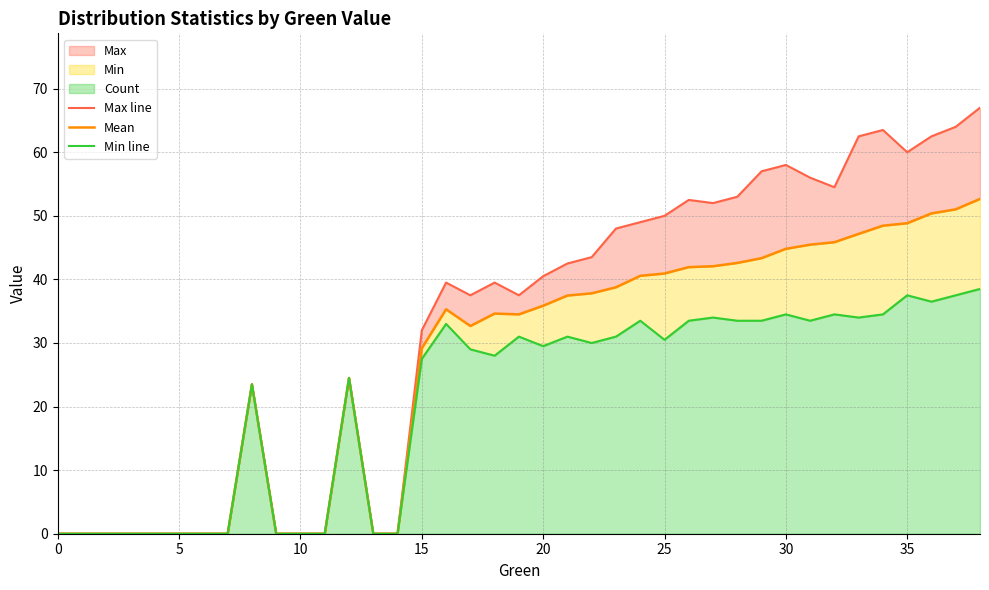

What is the average value of the Mean series?

26.9